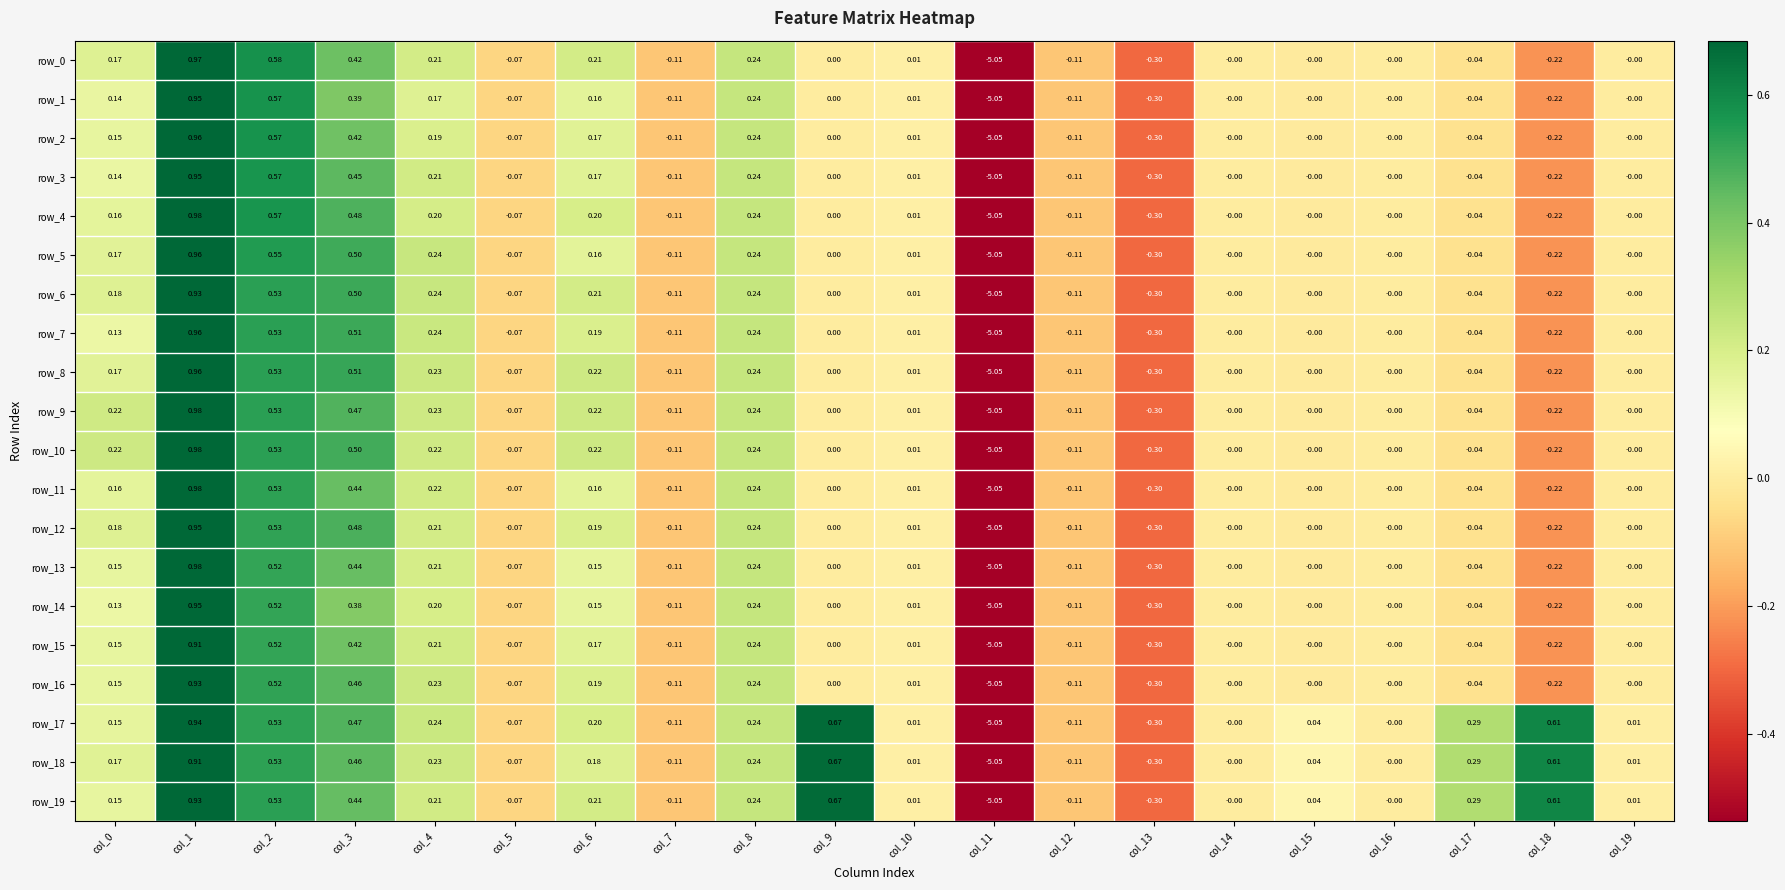

How many values in the row_8 series are below 0?

7